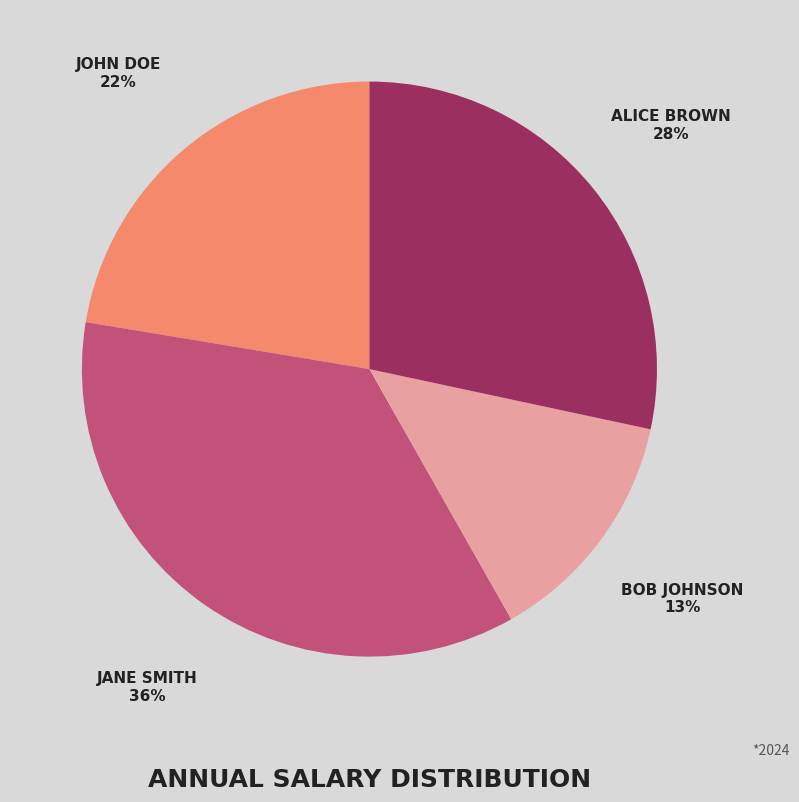

To the nearest percent, what is the average slice percentage?

25%